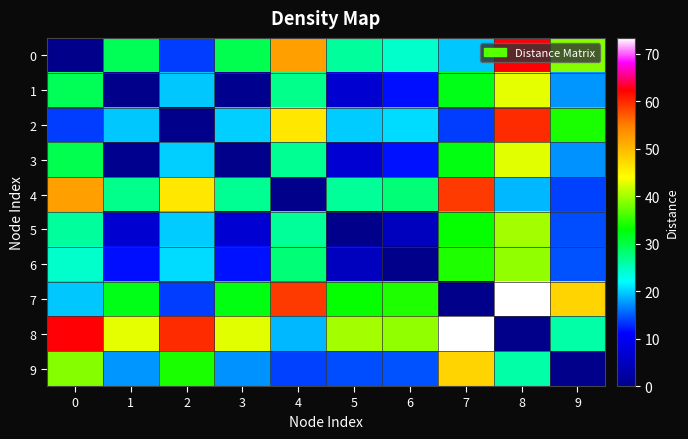

What is the greatest value displayed?

73.3